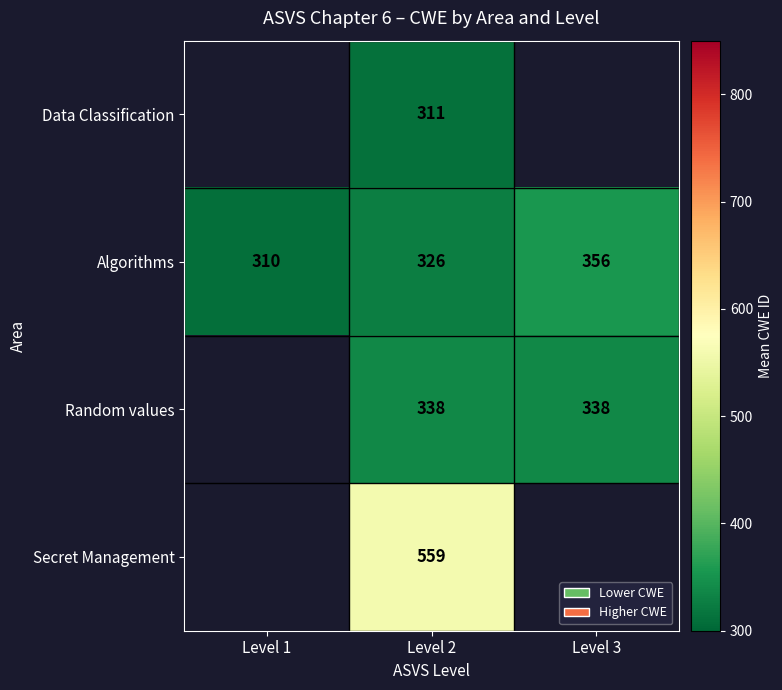

At which label does Algorithms reach its peak?

Level 3